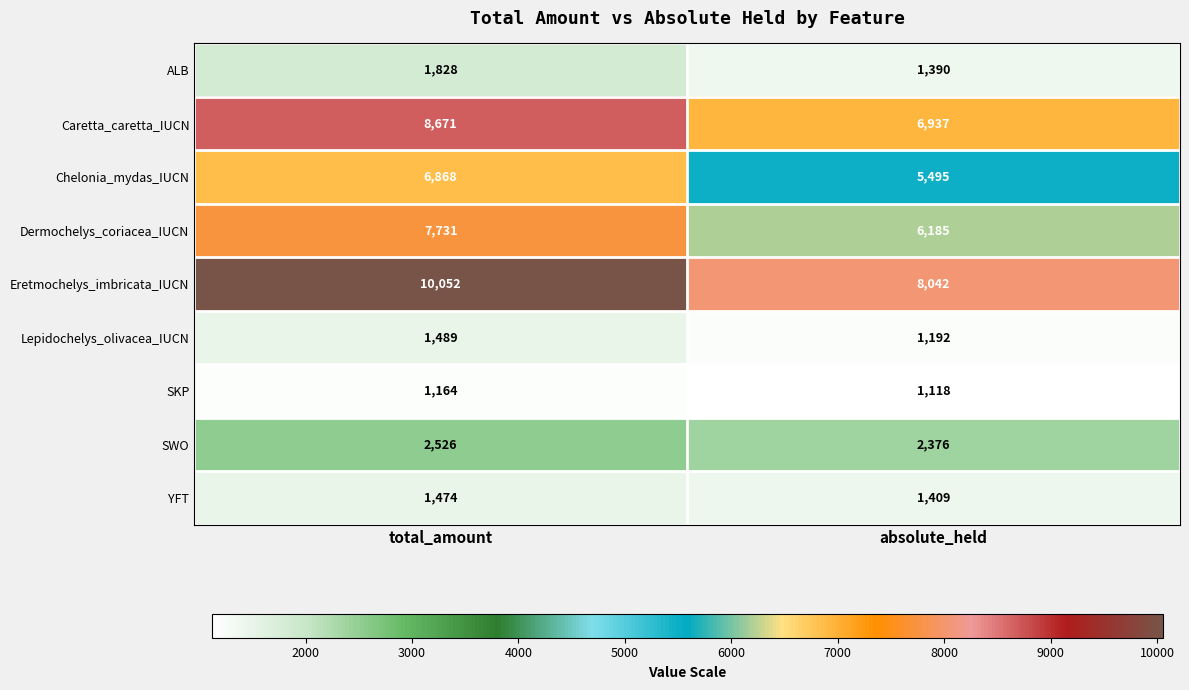

How many values in the Caretta_caretta_IUCN series are below 8671?

1